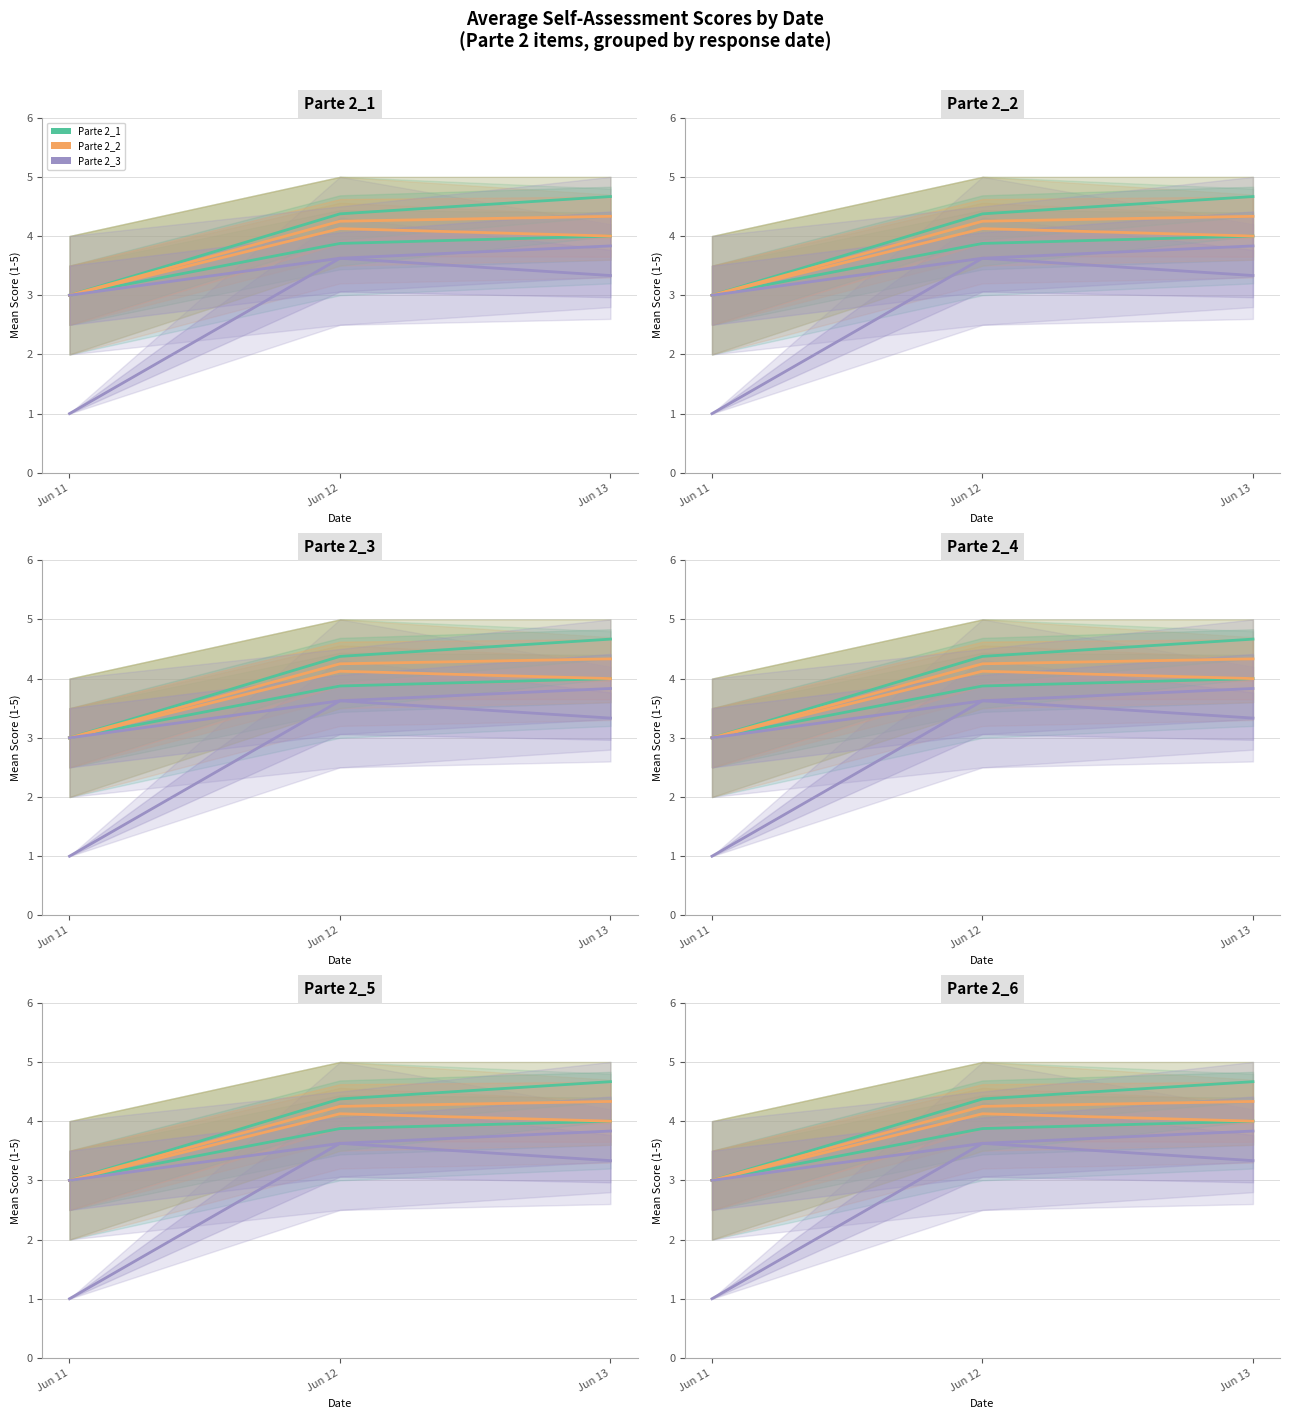

Does the chart have visible grid lines?

Yes